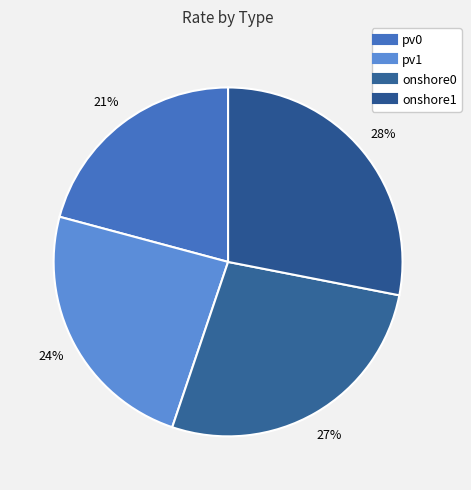

Do onshore1 and pv1 together represent more than half of the pie?

Yes